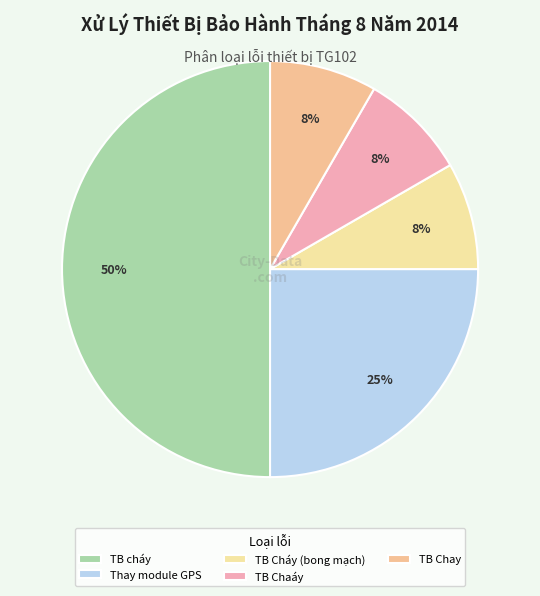

What percentage do TB Chay and TB Cháy (bong mạch) together represent?

16.7%